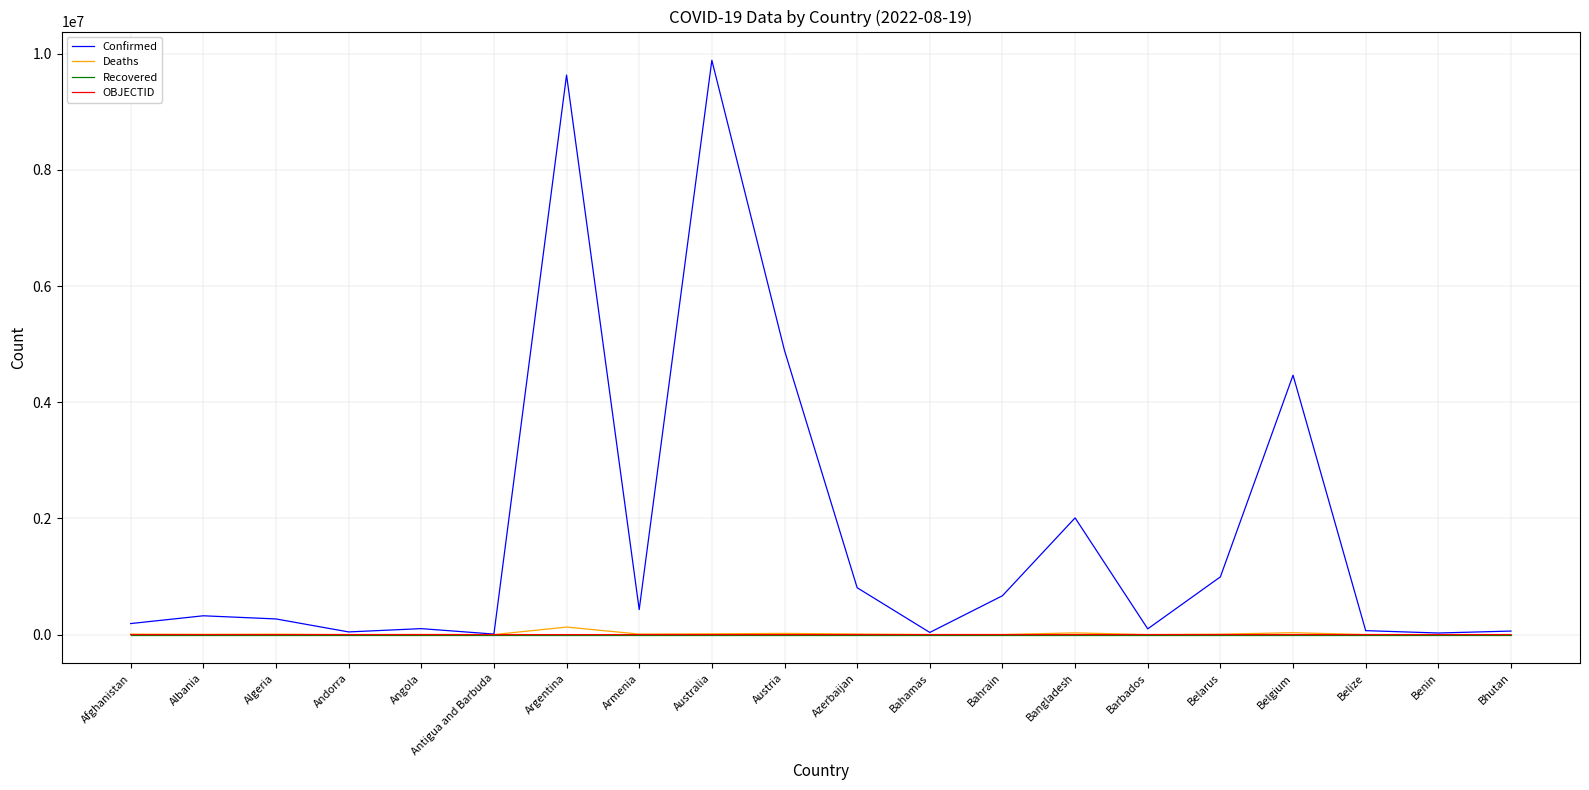

How many values in the OBJECTID series are below 19?

10